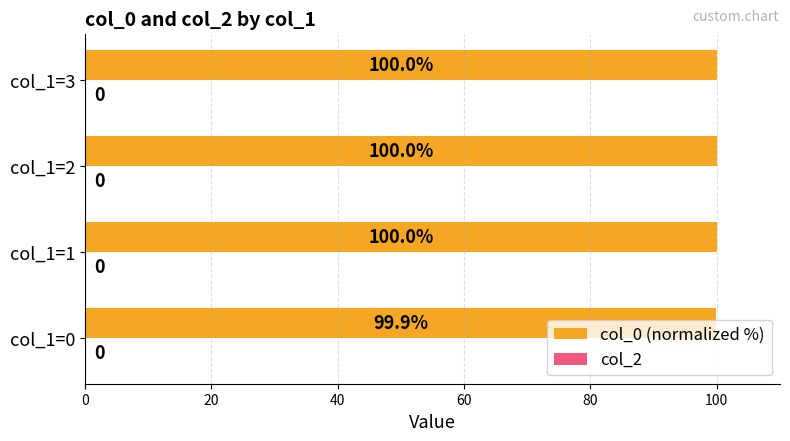

What is the sum of the values at col_1=2 and col_1=3?

200.0